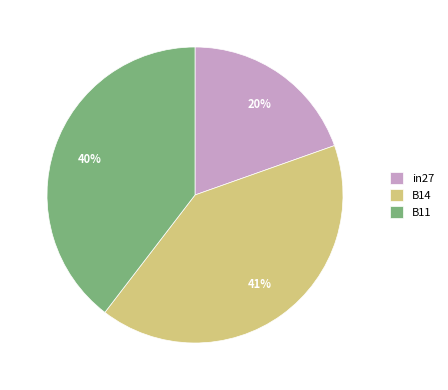

What percentage is the B11 slice, to the nearest percent?

40%